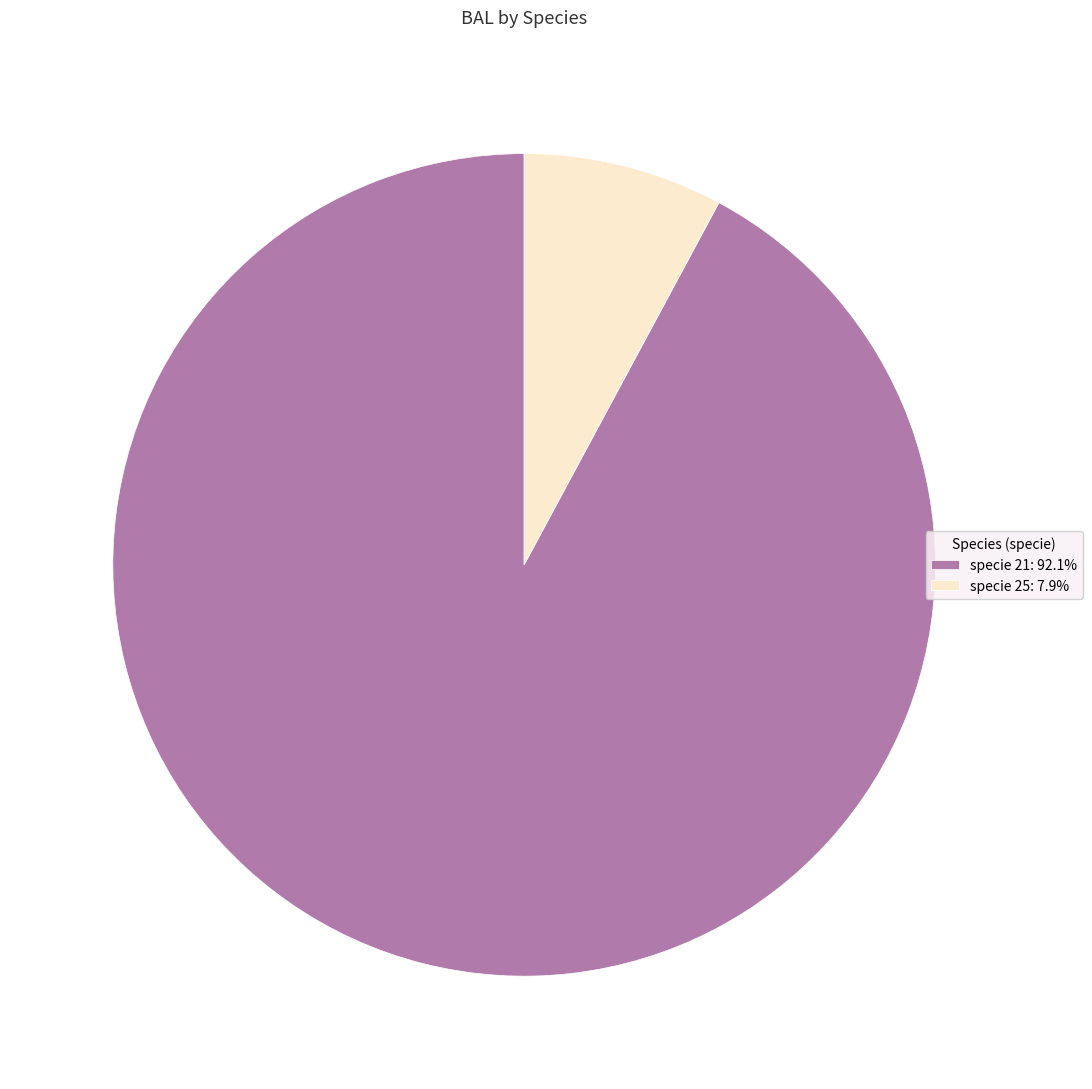

Combined, do specie 21: 92.1% and specie 25: 7.9% account for over 50%?

Yes